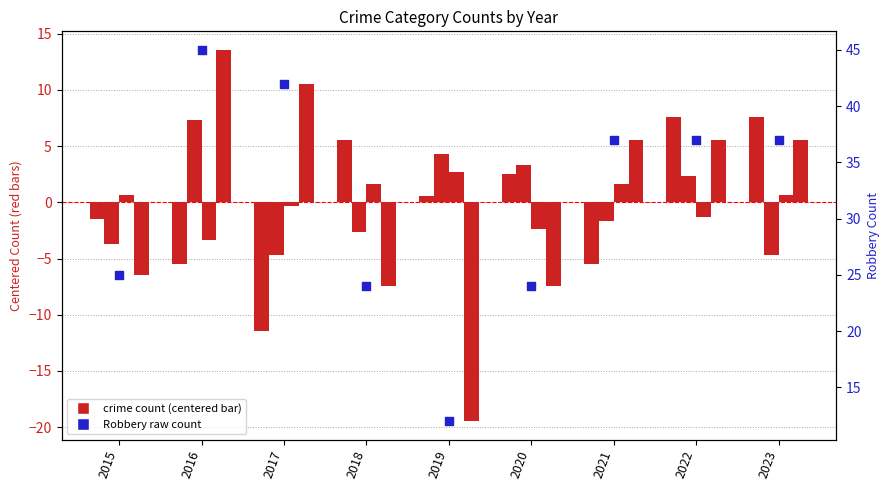

At which category is the sum across all series the highest?

2016